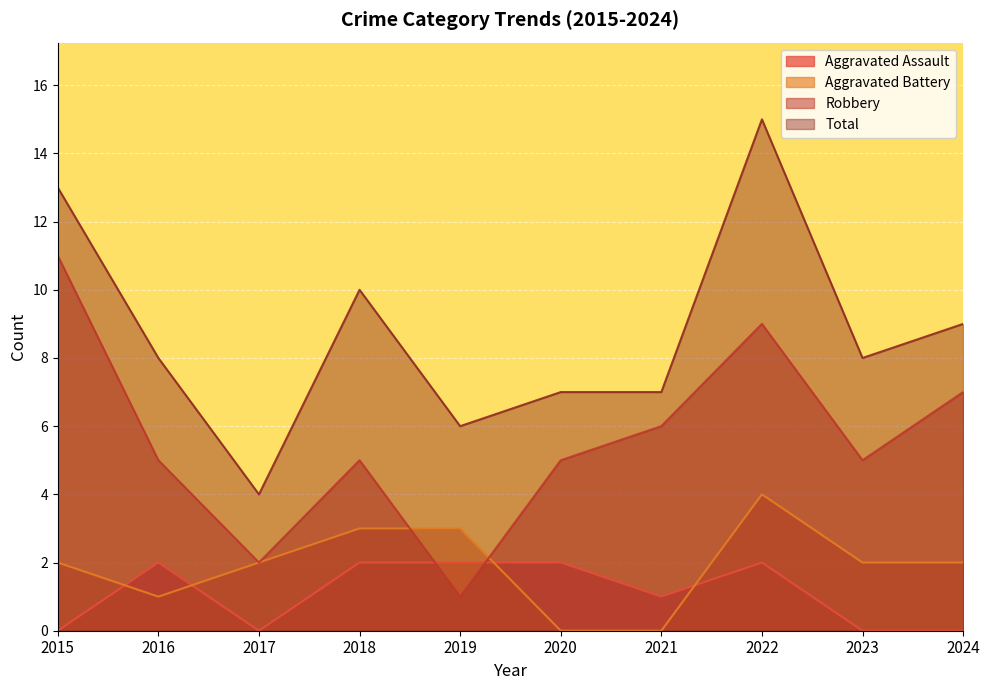

Which has a higher value, 2023 or 2015?

2023